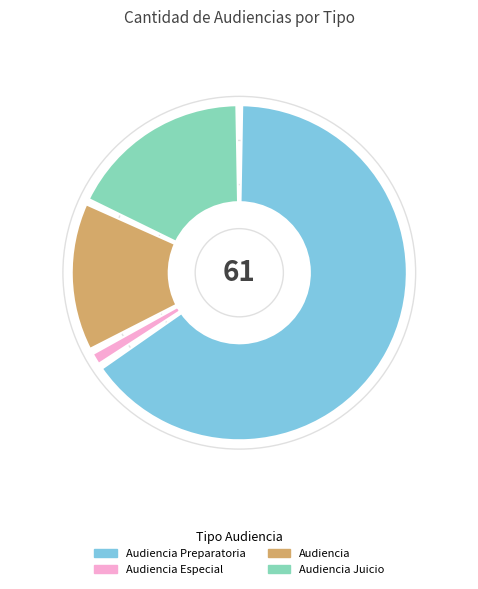

How many slices are in this pie chart?

4